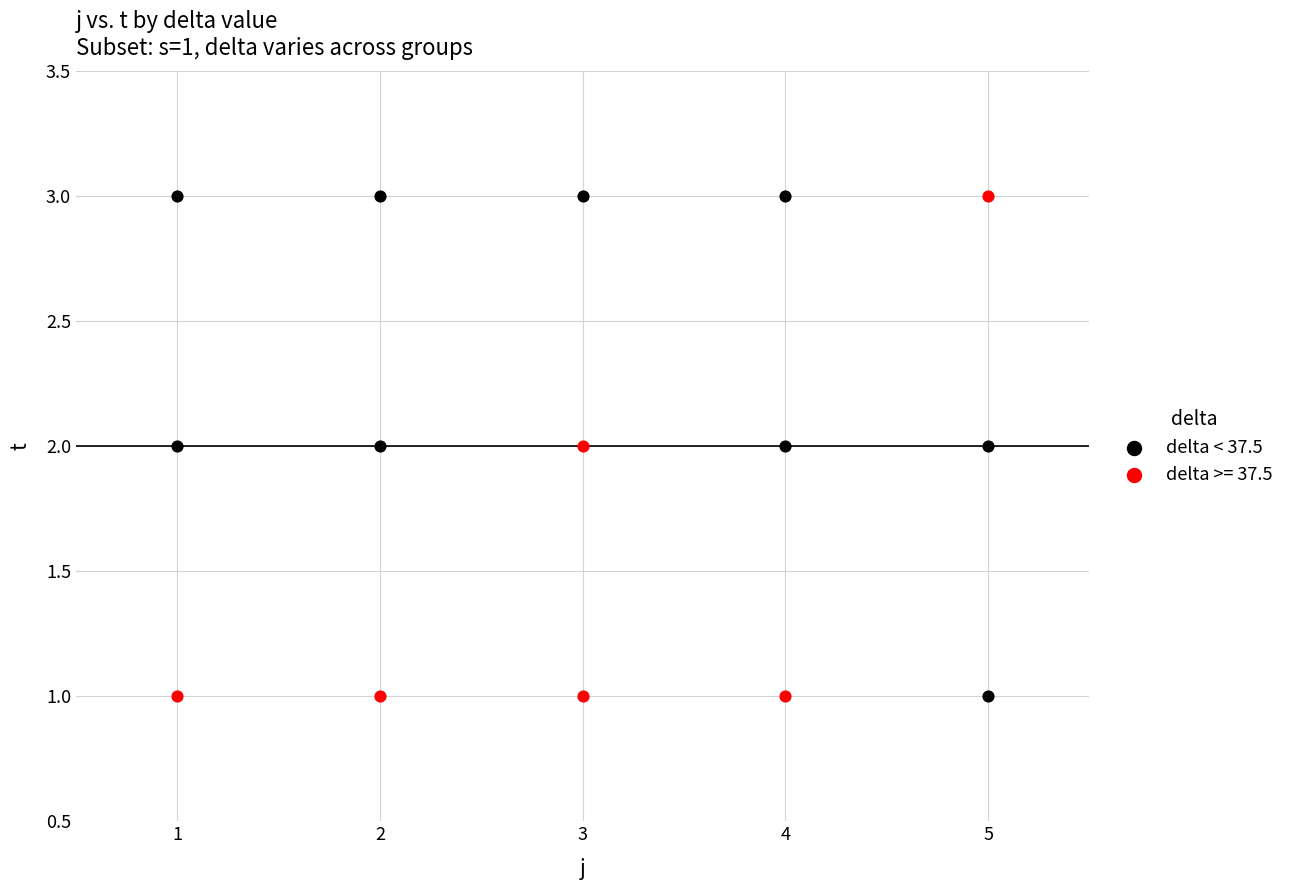

What are all the series names shown in the legend?

delta < 37.5, delta >= 37.5